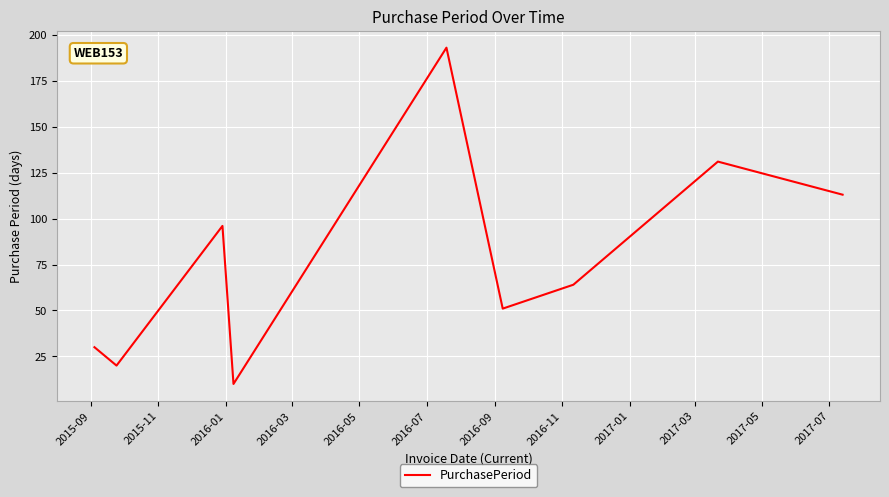

What is the smallest value displayed?

10